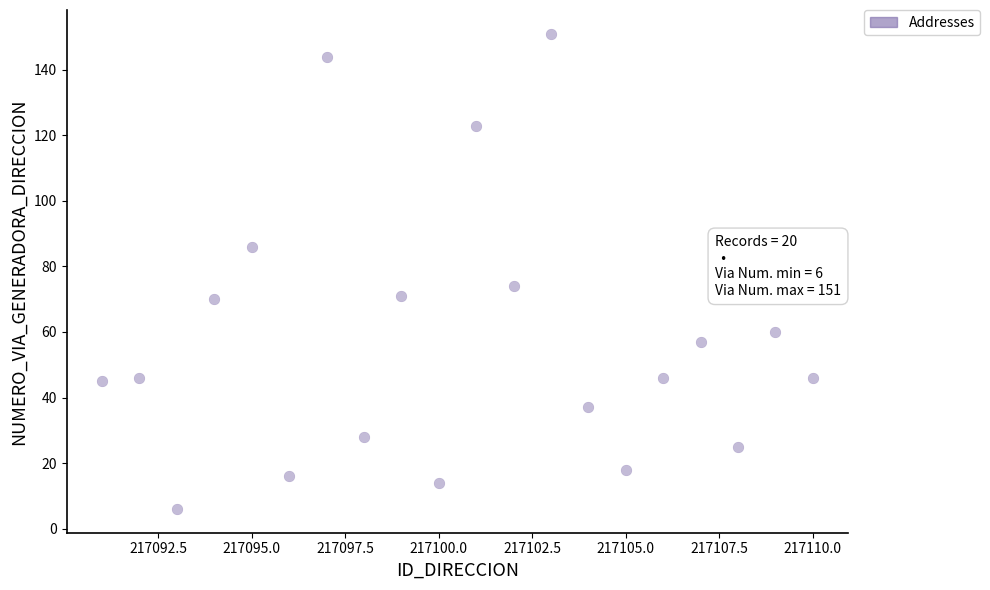

What Y value in the scatter plot is closest to 78?

74